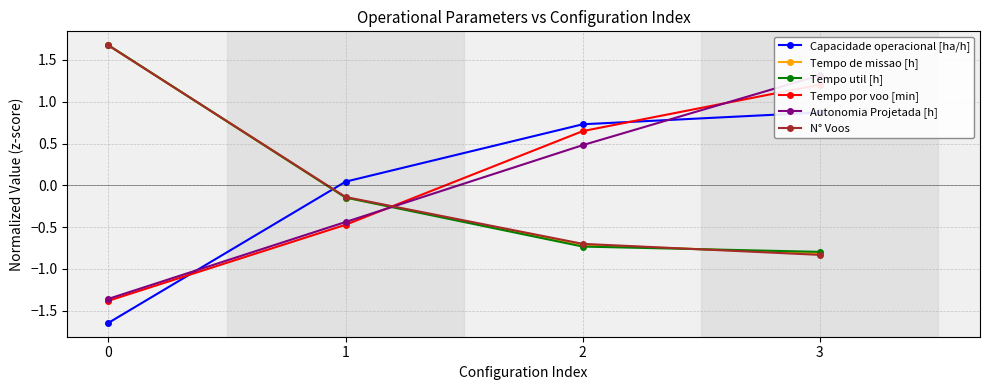

How many values in Autonomia Projetada [h] are above zero?

2